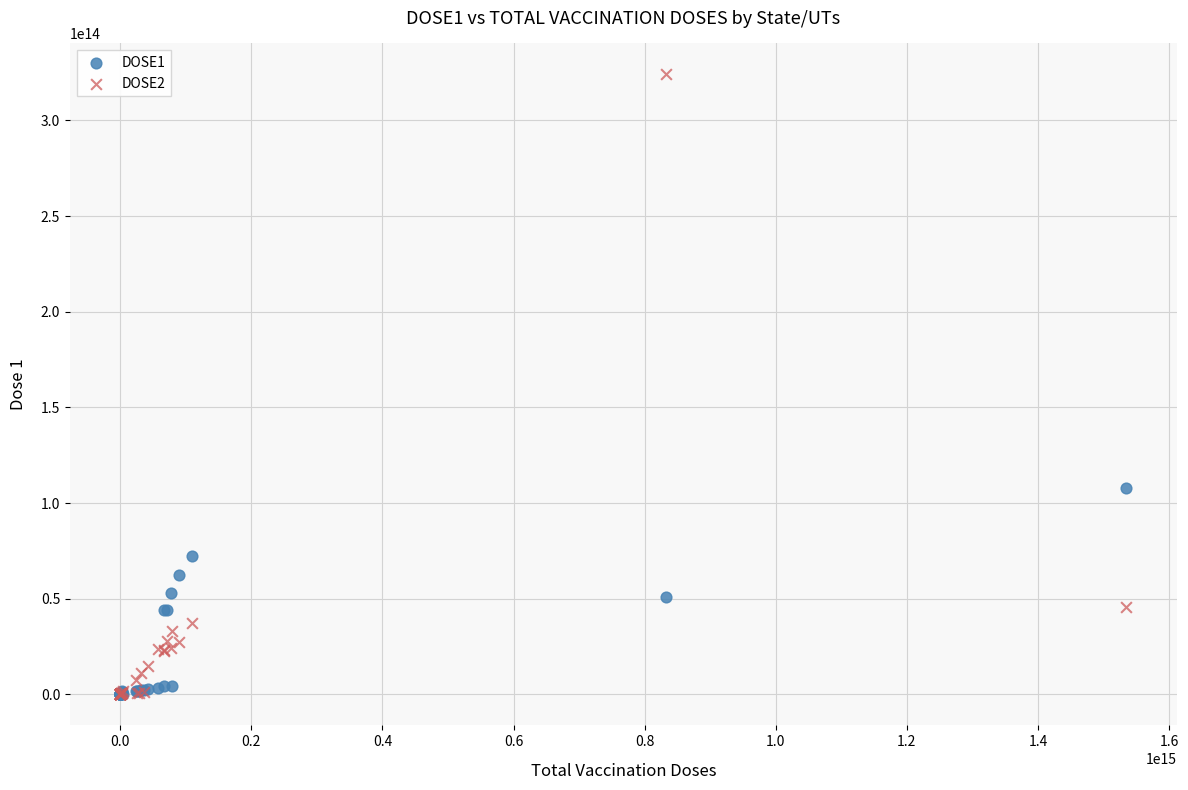

What are all the series names shown in the legend?

DOSE1, DOSE2